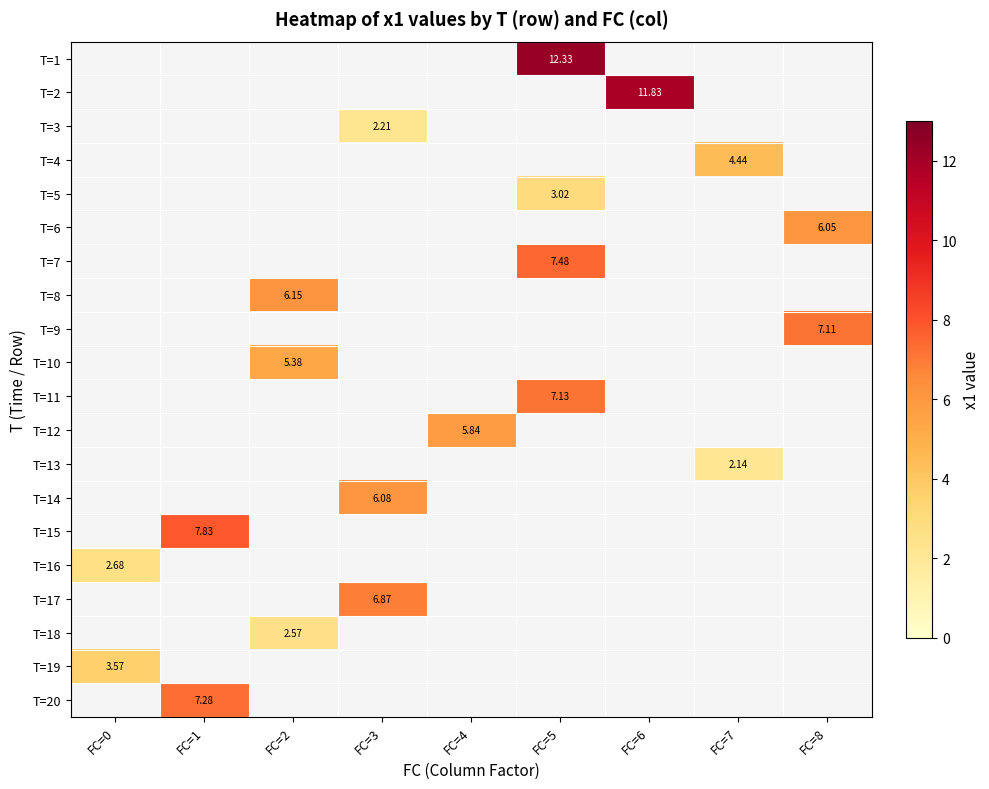

What is the highest value of the T=16 series?

2.7